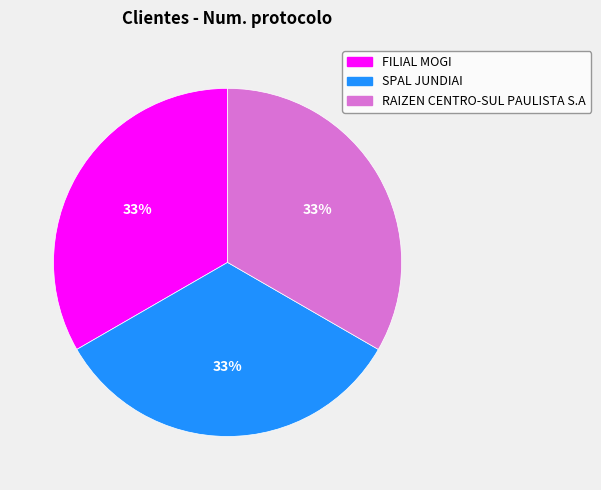

To the nearest percent, what portion does SPAL JUNDIAI represent?

33%